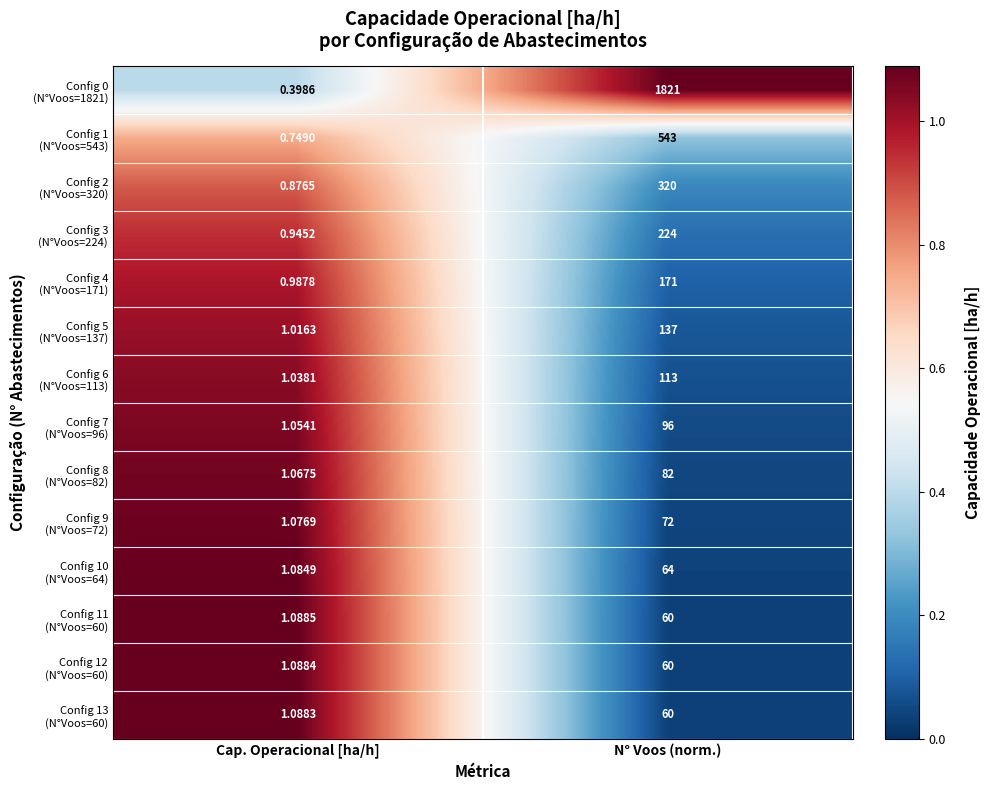

Which category has the highest value across all series?

N° Voos (norm.)